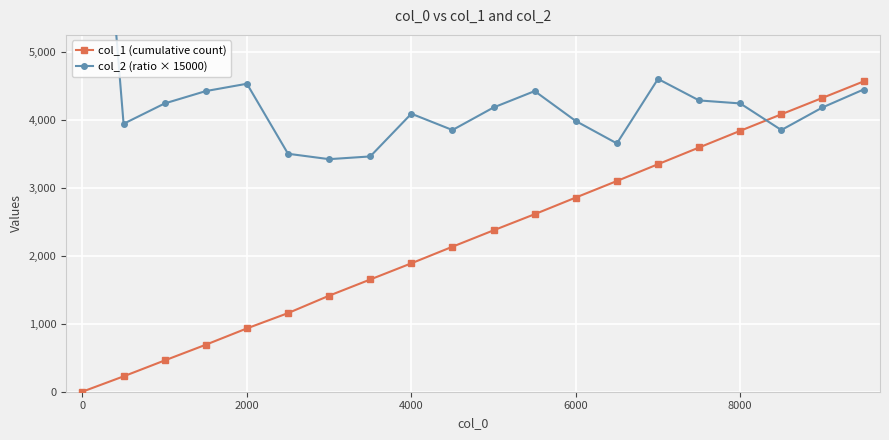

Reading left to right, list all the values displayed in this chart.

col_1 (cumulative count): 1.0	226.0	460.0	691.0	931.0	1156.0	1412.0	1650.0	1888.0	2132.0	2373.0	2610.0	2855.0	3098.0	3345.0	3591.0	3836.0	4079.0	4320.0	4562.0
col_2 (ratio × 15000): 11313.0	3939.1	4238.5	4420.0	4528.0	3498.6	3419.2	3459.3	4087.3	3847.3	4179.3	4420.0	3979.8	3650.7	4598.8	4282.6	4238.5	3847.3	4179.3	4443.2